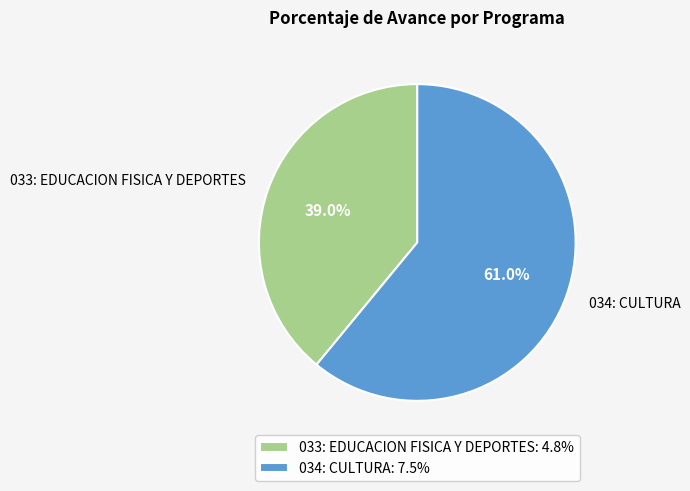

Which slice is the smallest?

033: EDUCACION FISICA Y DEPORTES